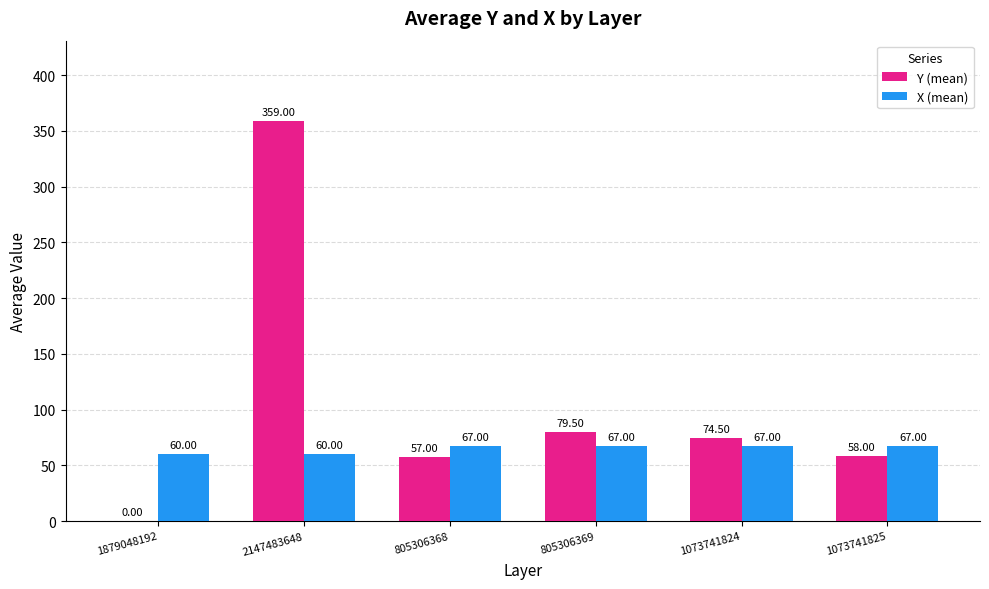

At which category is the sum across all series the highest?

2147483648